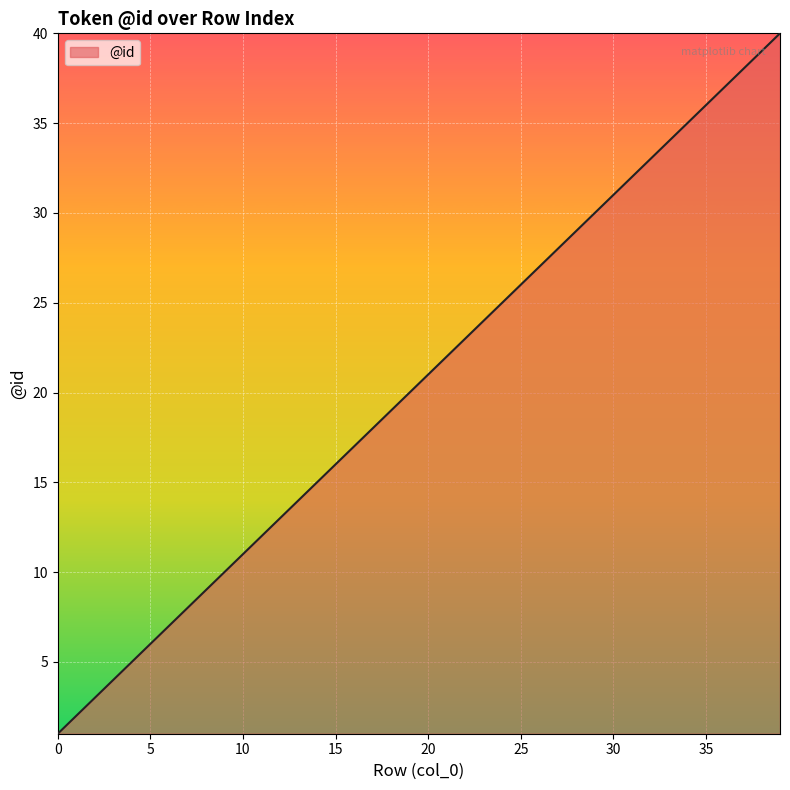

What is the greatest value displayed?

40